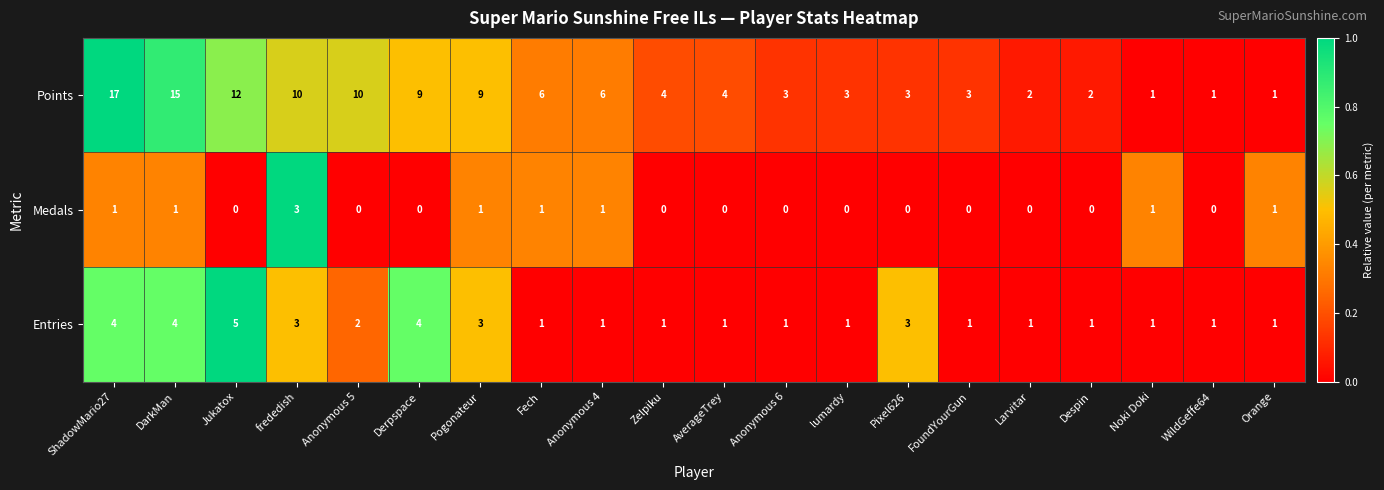

Which series has the largest total across all categories?

Points